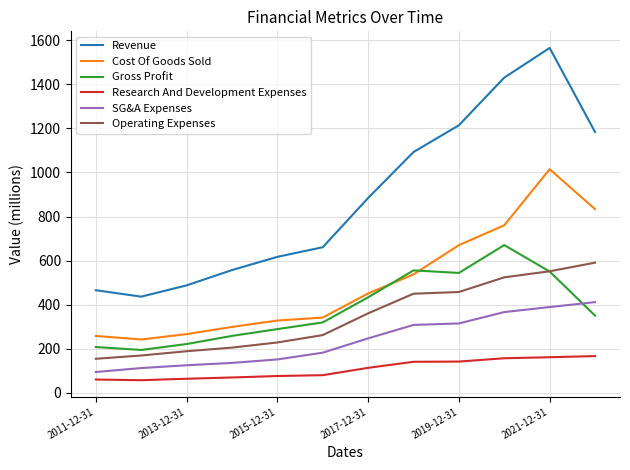

Which series has the largest total across all categories?

Revenue